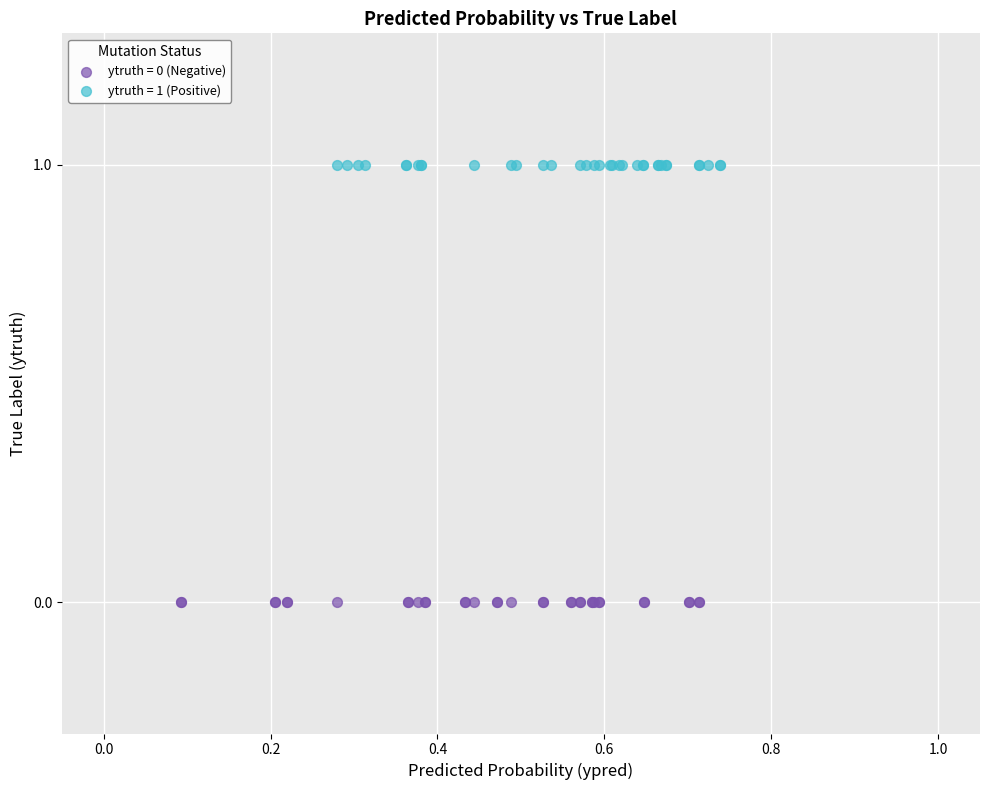

Which series contains the highest Y value?

ytruth = 1 (Positive)